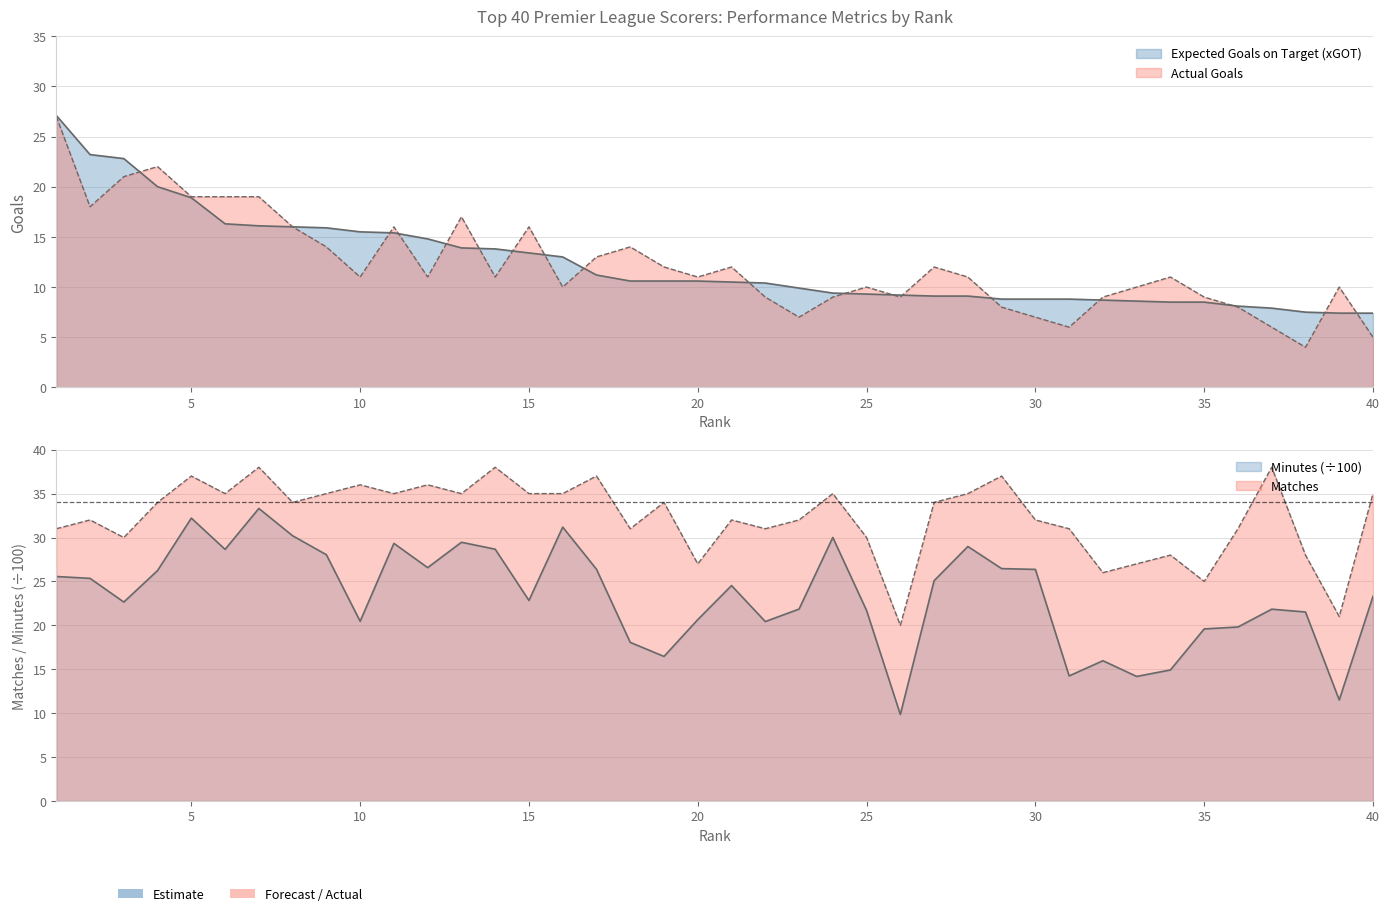

What is the total value across all series at 9?

92.9